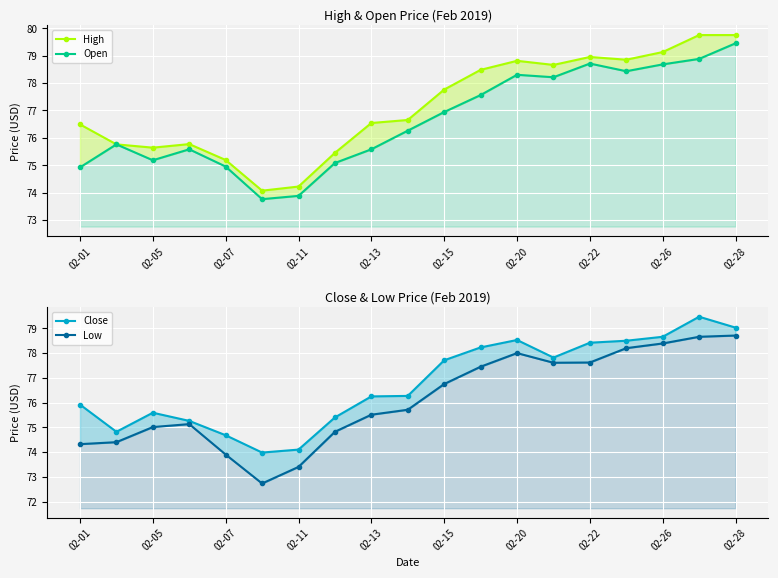

Rank the series at 02-28 from highest to lowest value.

High, Open, Close, Low